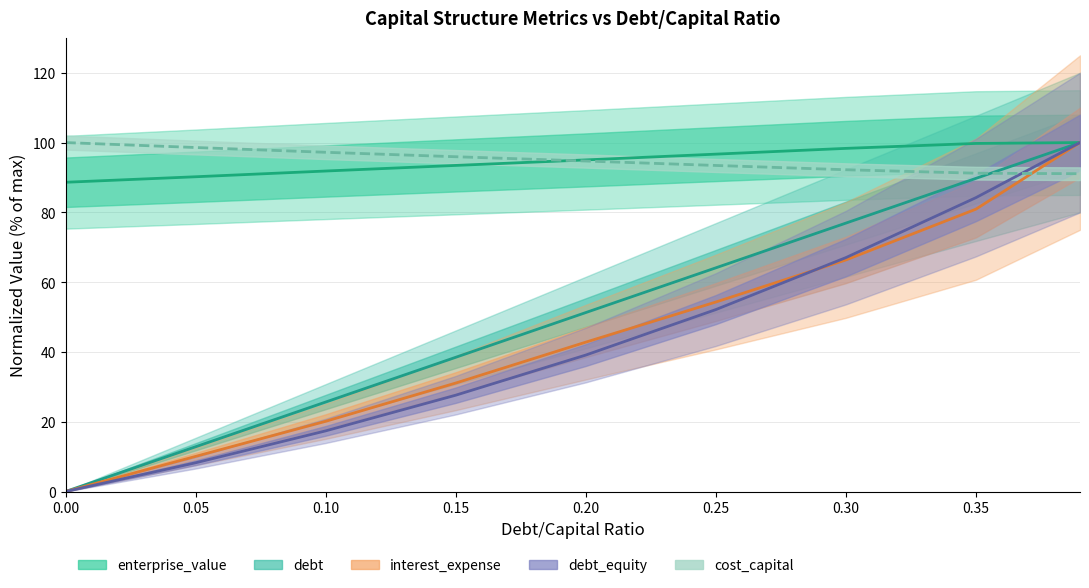

True or false: debt_capital and debt_equity cross at least once.

False